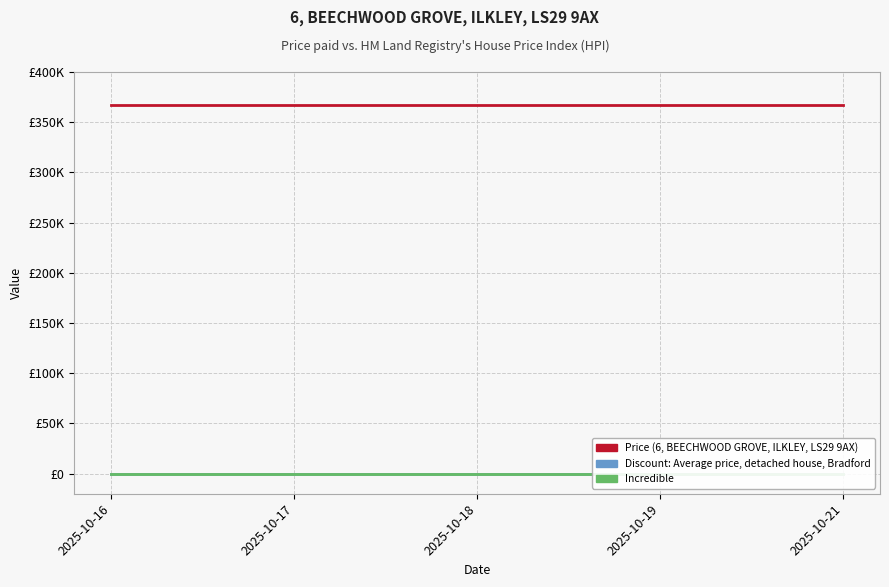

What are all the series names shown in the legend?

Price, Discount, Incredible